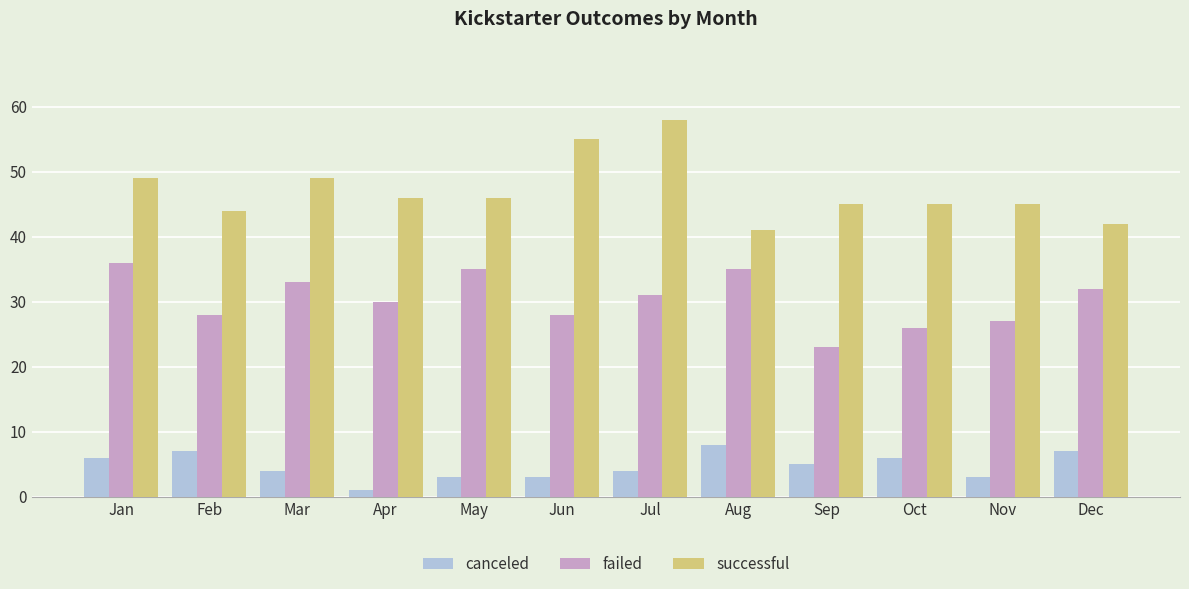

Reading left to right, list all the values displayed in this chart.

canceled: 6	7	4	1	3	3	4	8	5	6	3	7
failed: 36	28	33	30	35	28	31	35	23	26	27	32
successful: 49	44	49	46	46	55	58	41	45	45	45	42